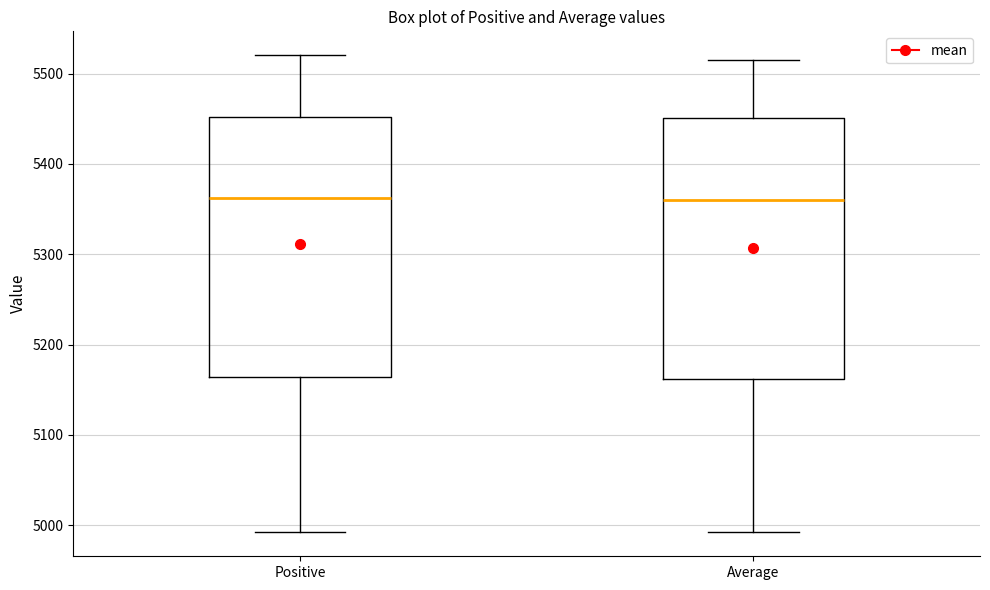

Reading left to right, read every box against the y-axis: the position of its median line, the range the box covers, and the ends of its whiskers. The values are not printed on the chart, so give them approximately, as read against the axis.

Positive: median 5360, box 5160 to 5450, whiskers 4990 to 5520
Average: median 5360, box 5160 to 5450, whiskers 4990 to 5510